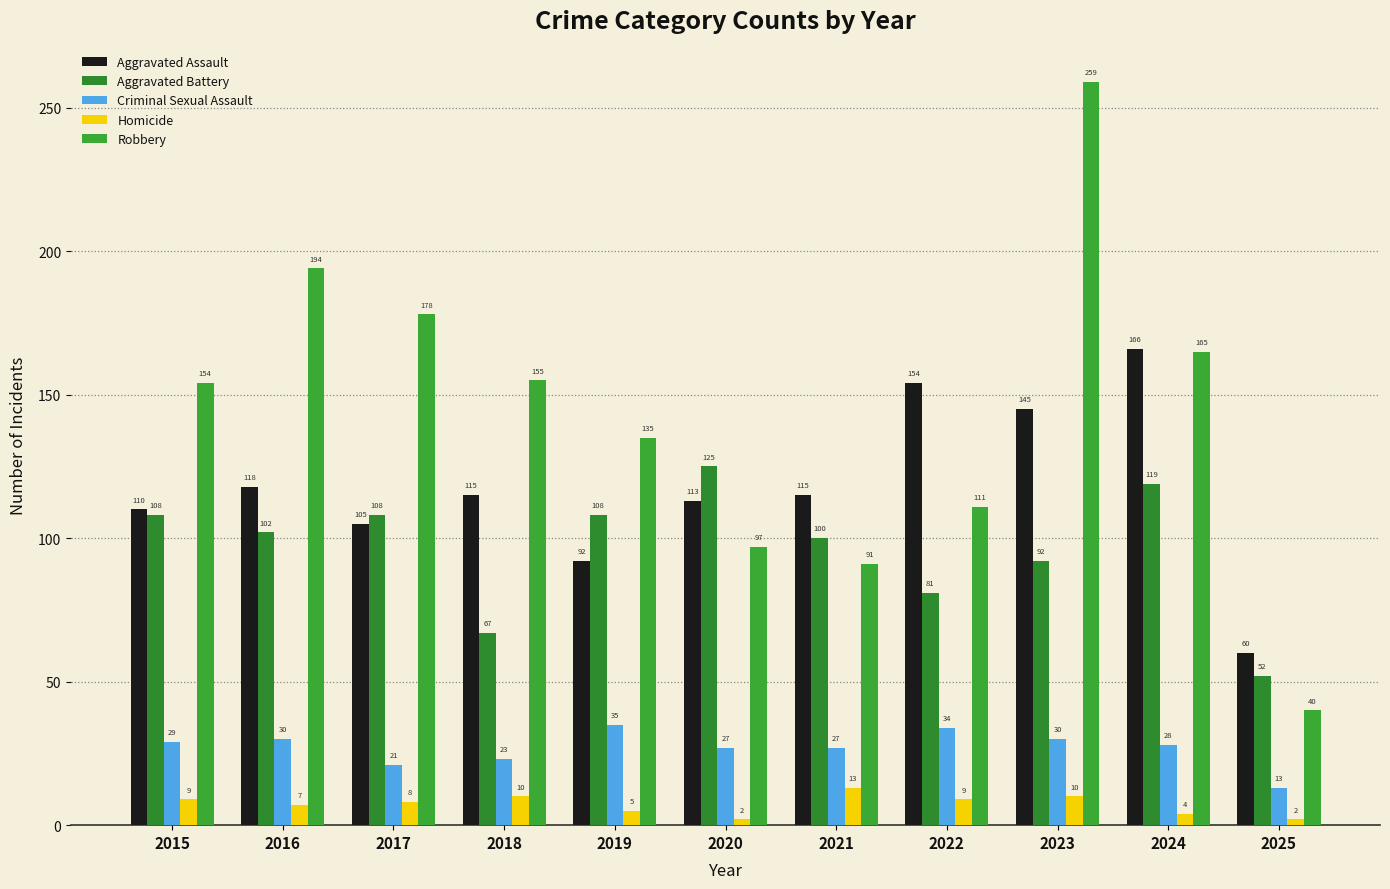

List the series in order of their peak value, lowest first.

Homicide, Criminal Sexual Assault, Aggravated Battery, Aggravated Assault, Robbery